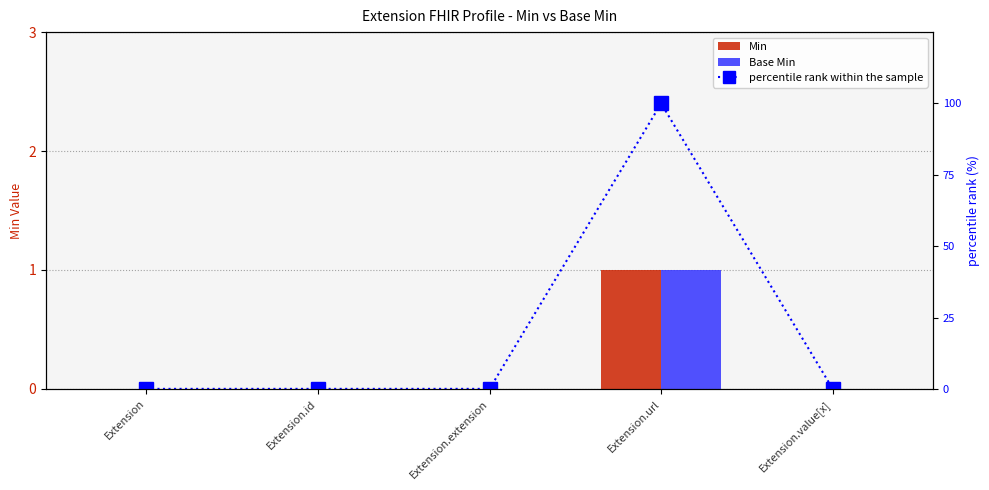

Does the chart contain any negative values?

No